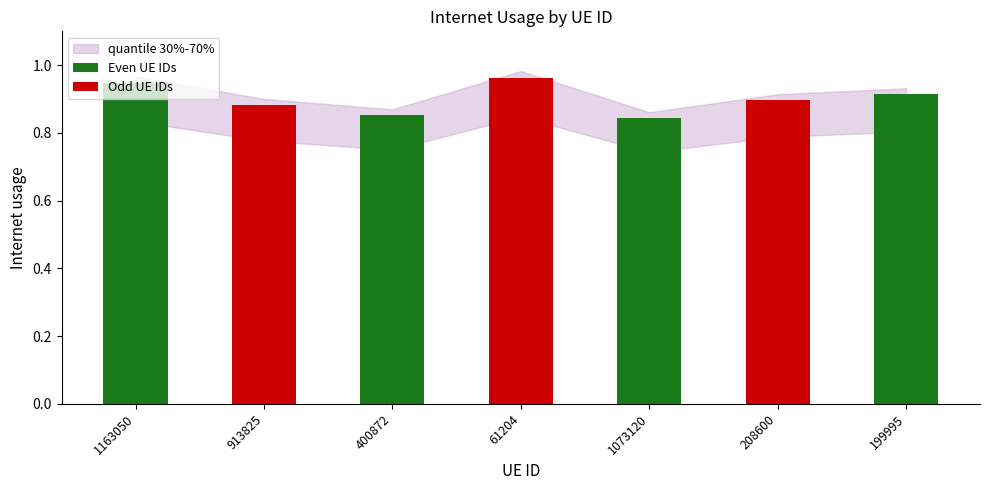

Read the value at 1163050.

0.9